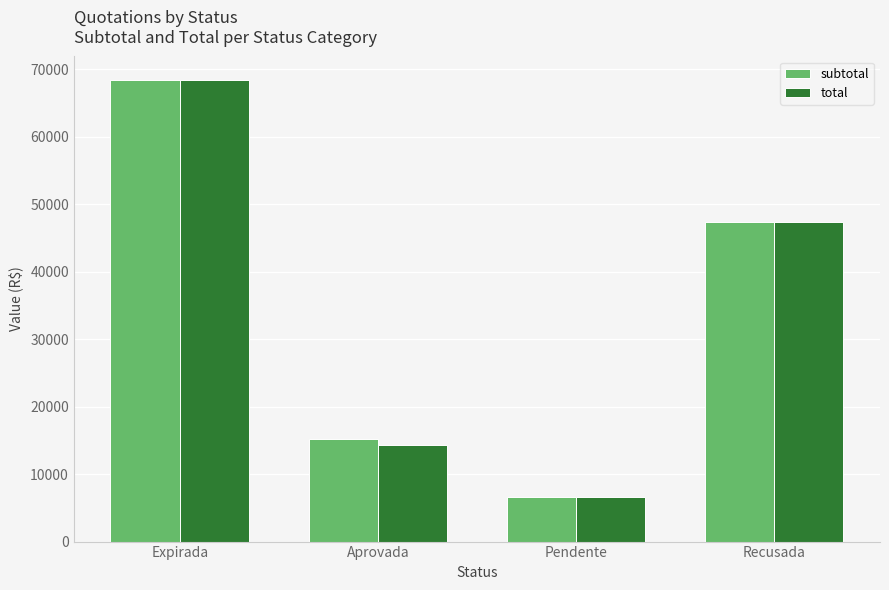

How many bars are there in each group?

2